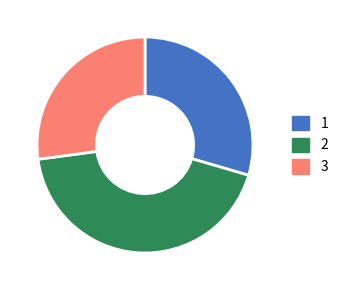

The 1 slice represents 39% of the pie. True or false?

False